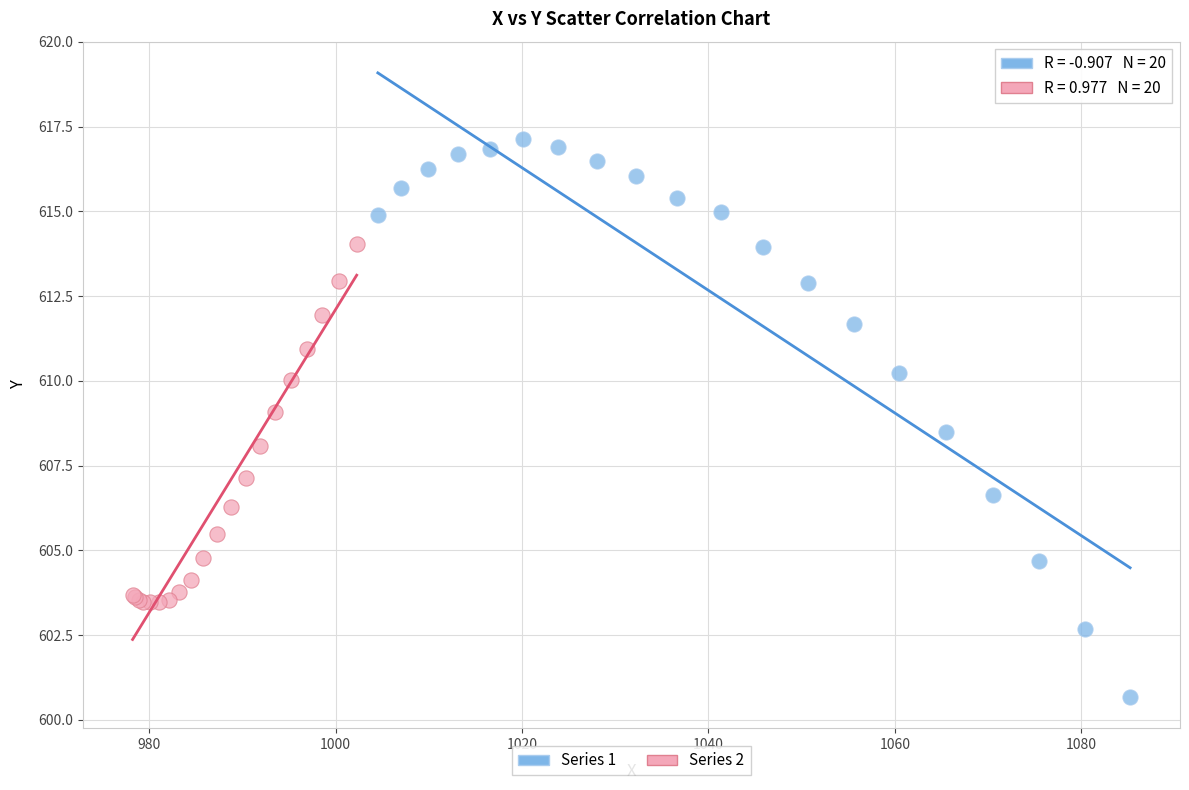

Which series has the largest Y range (max minus min)?

Series 1